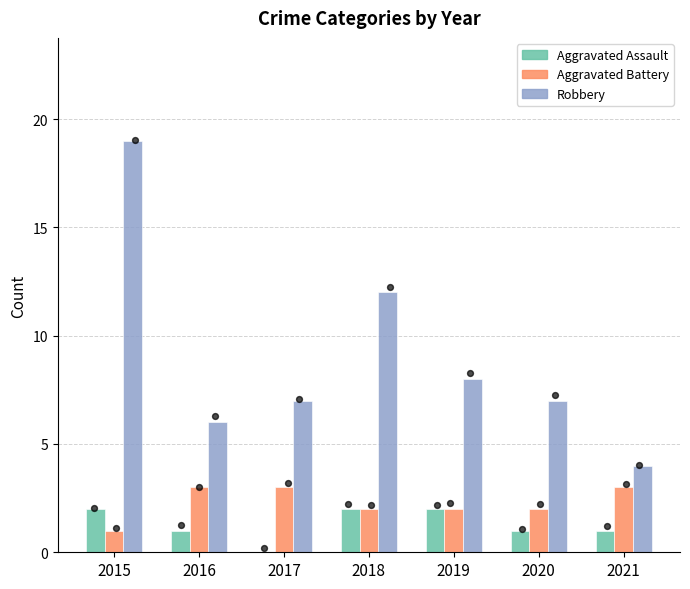

Which series contains the highest Y value?

Robbery